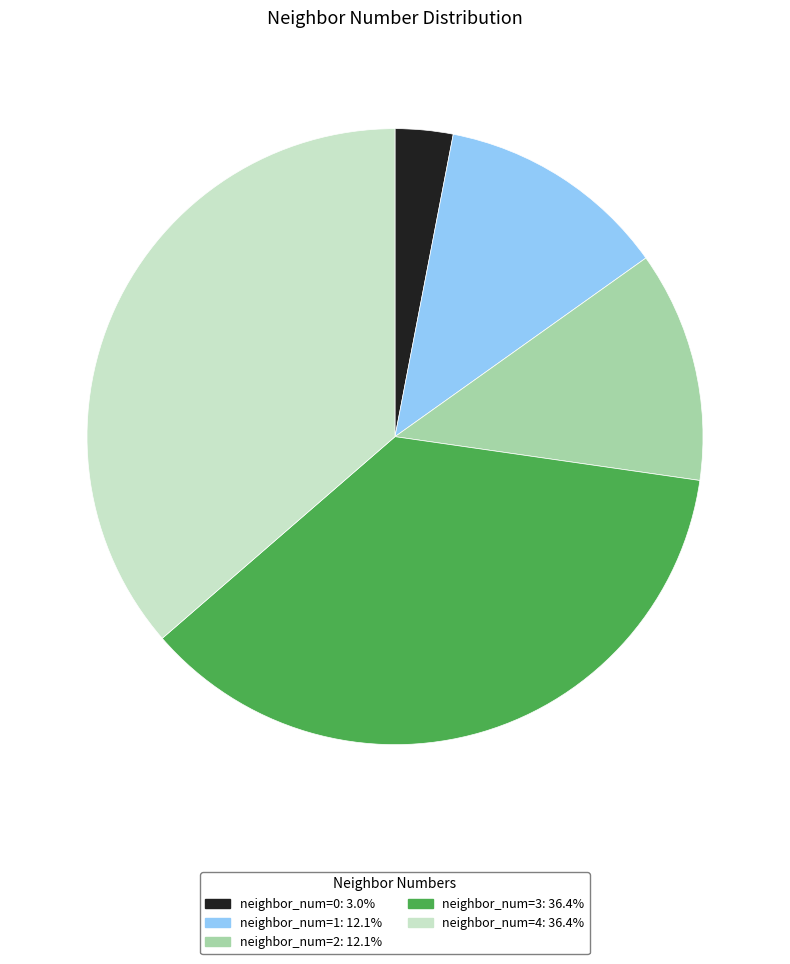

Does any single category account for the majority?

No